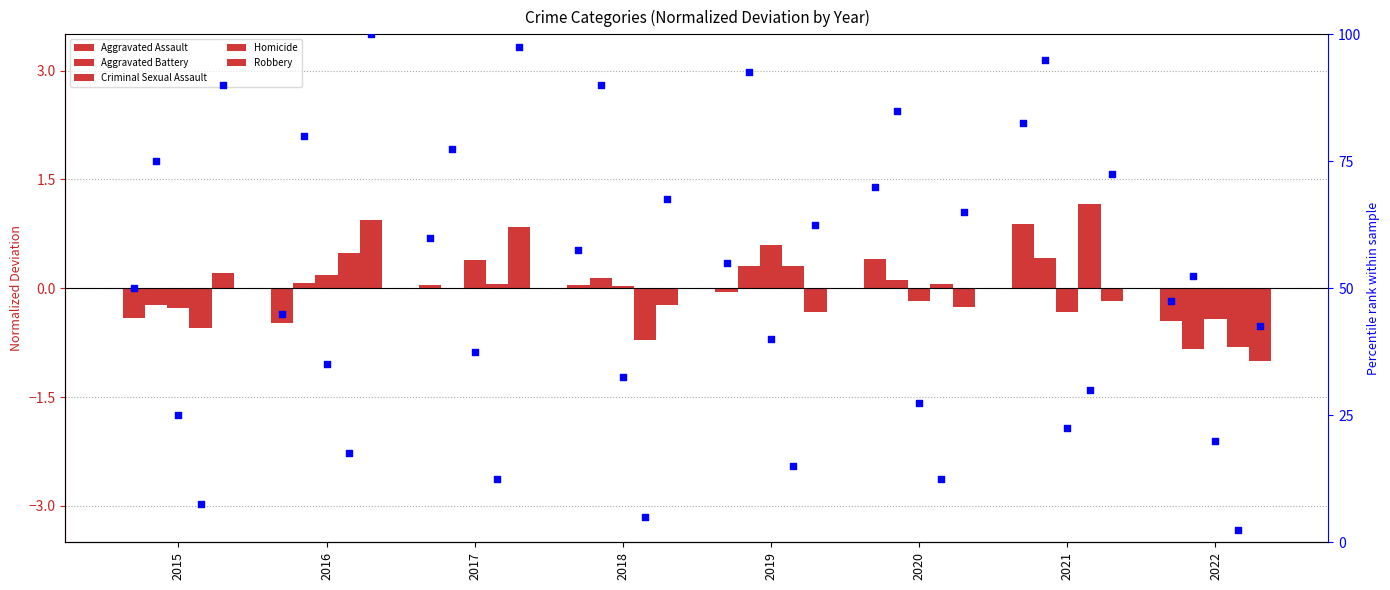

What is the total value across all series at 2018?

-0.7